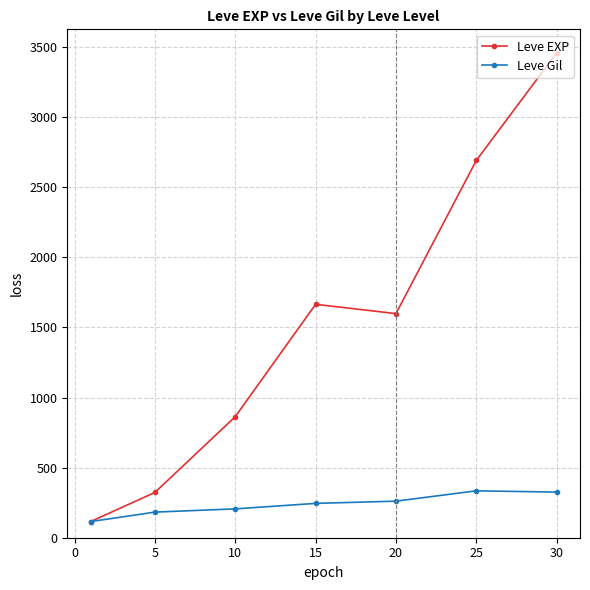

What is the difference between the maximum and minimum values in the Leve Gil series?

219.5